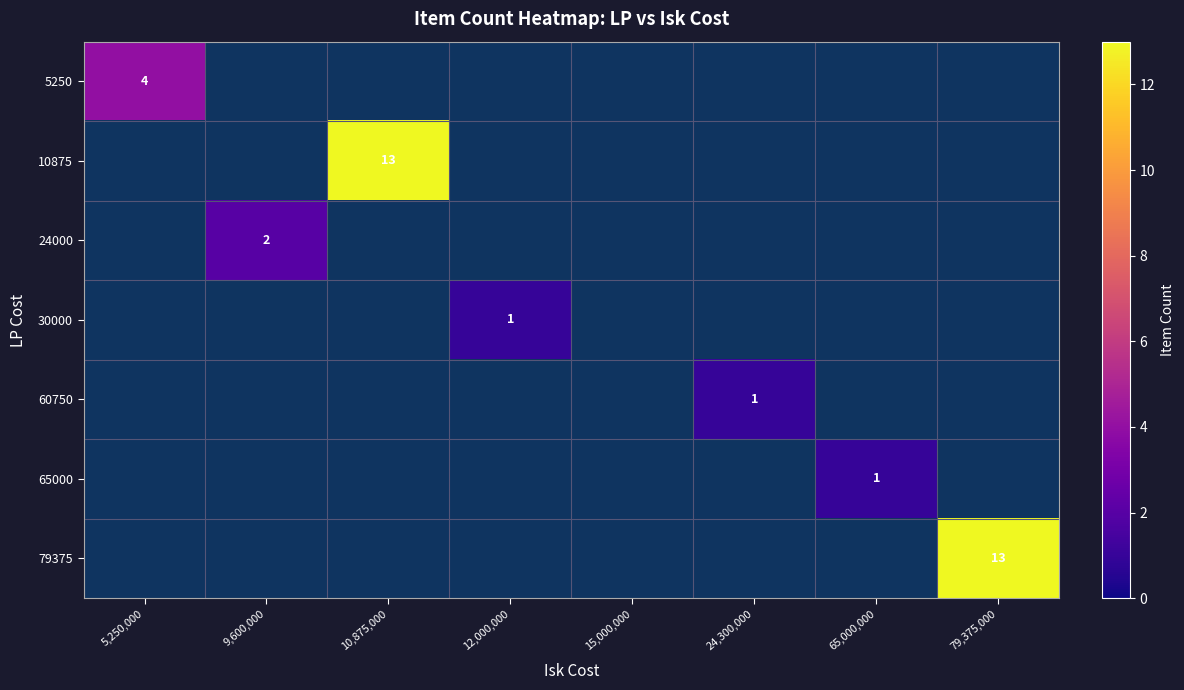

The value of 24000 at 9,600,000 is 1. True or false?

False